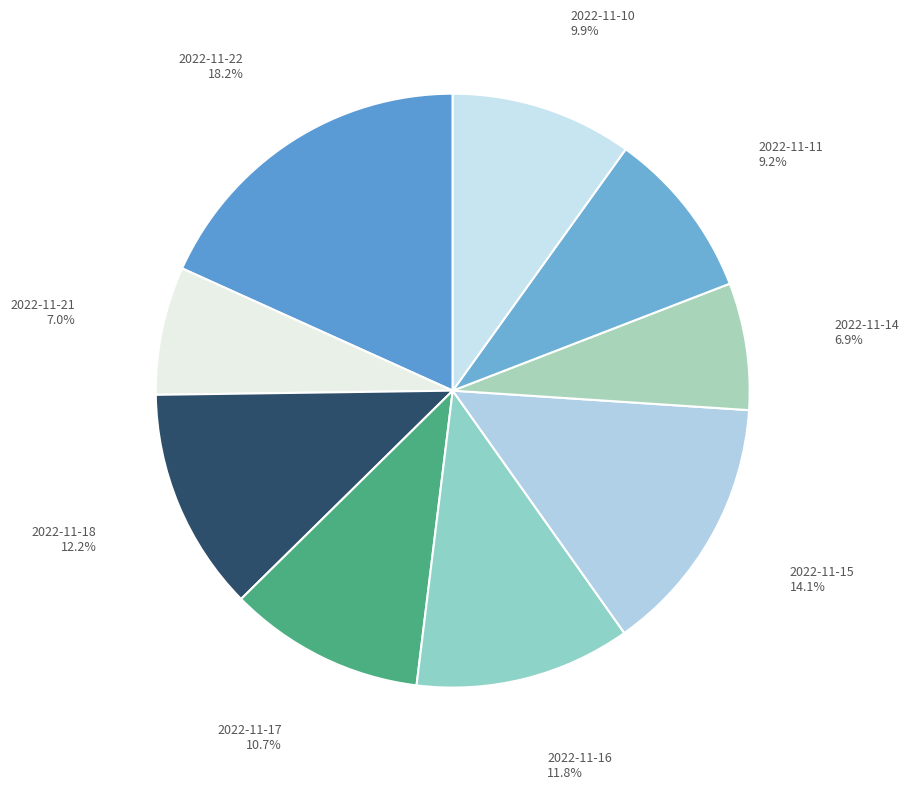

Count the number of slices in the pie.

9